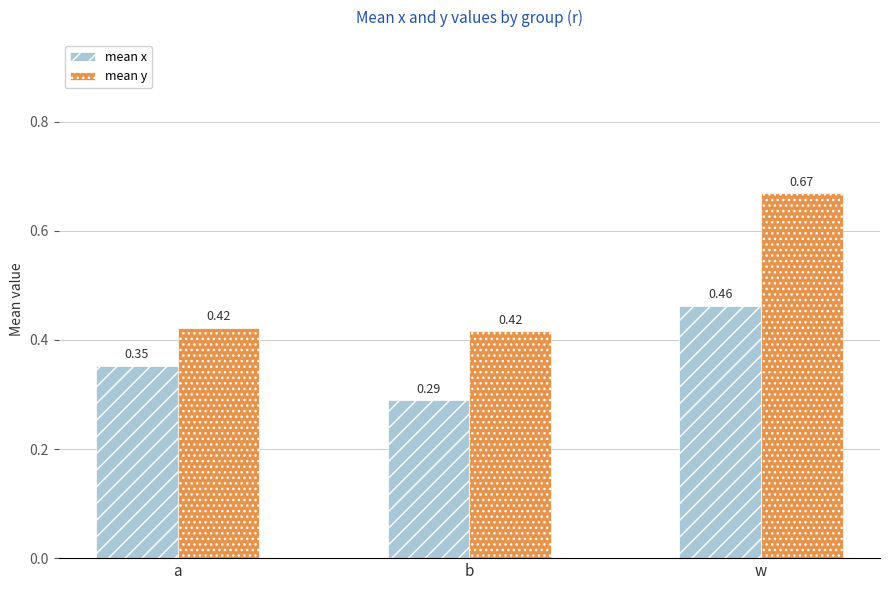

What is the label of the 3rd bar from the right?

a